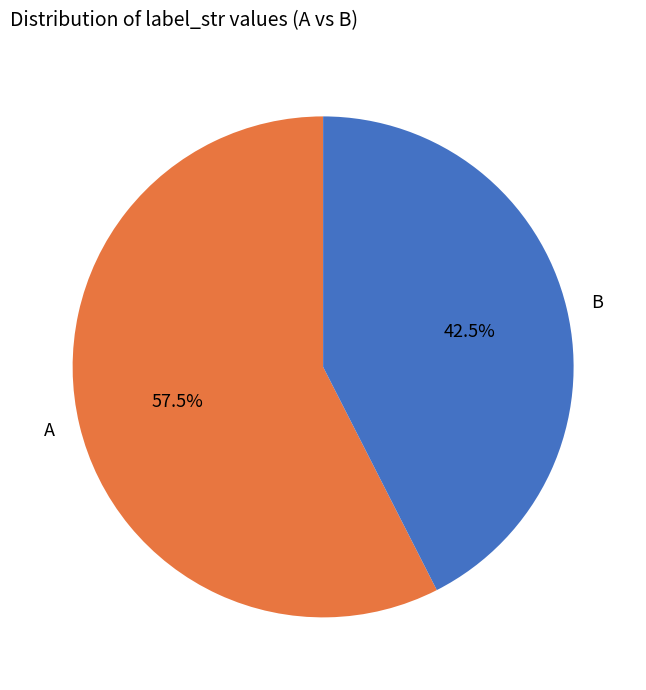

How many slices are in this pie chart?

2